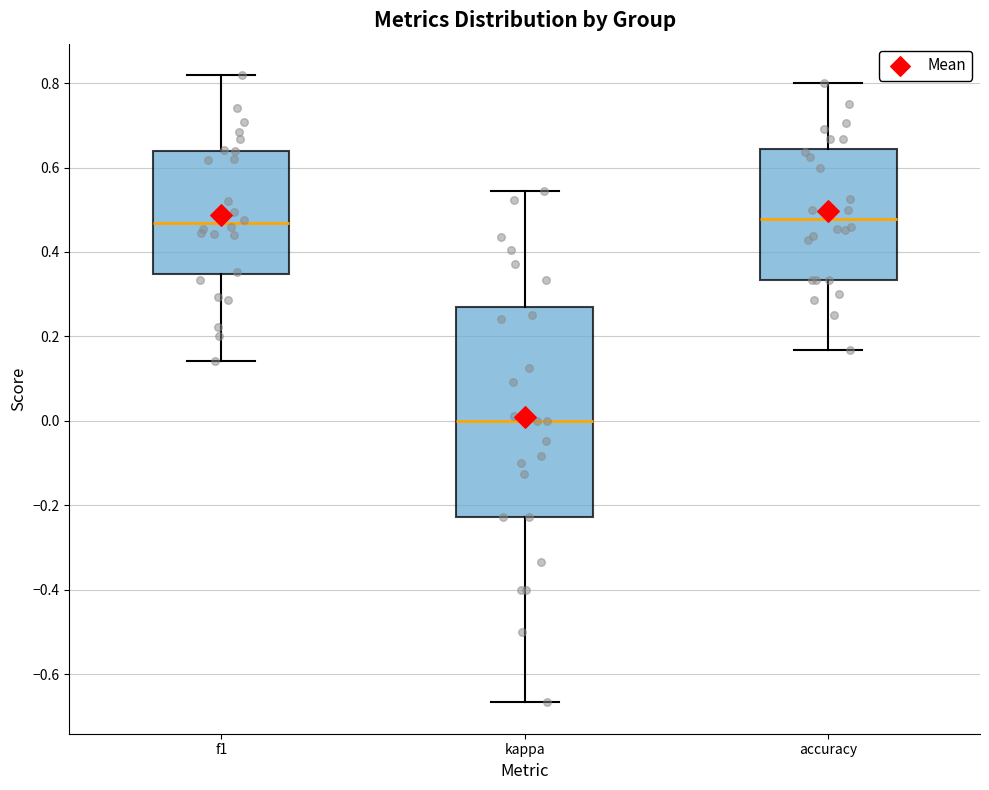

Where is the lower edge of the box for kappa on the y-axis? The values are not printed on the chart, so give them approximately, as read against the axis.

-0.22